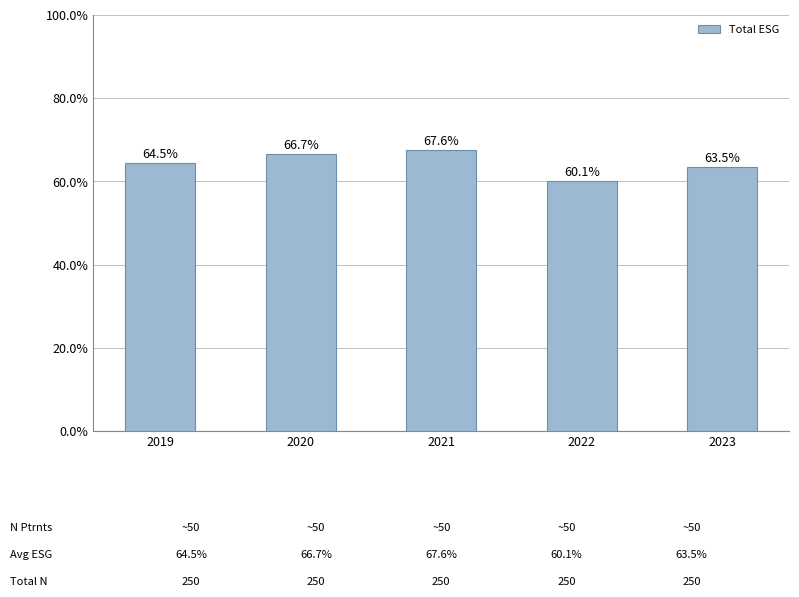

What is the difference between the values at 2020 and 2021?

0.9